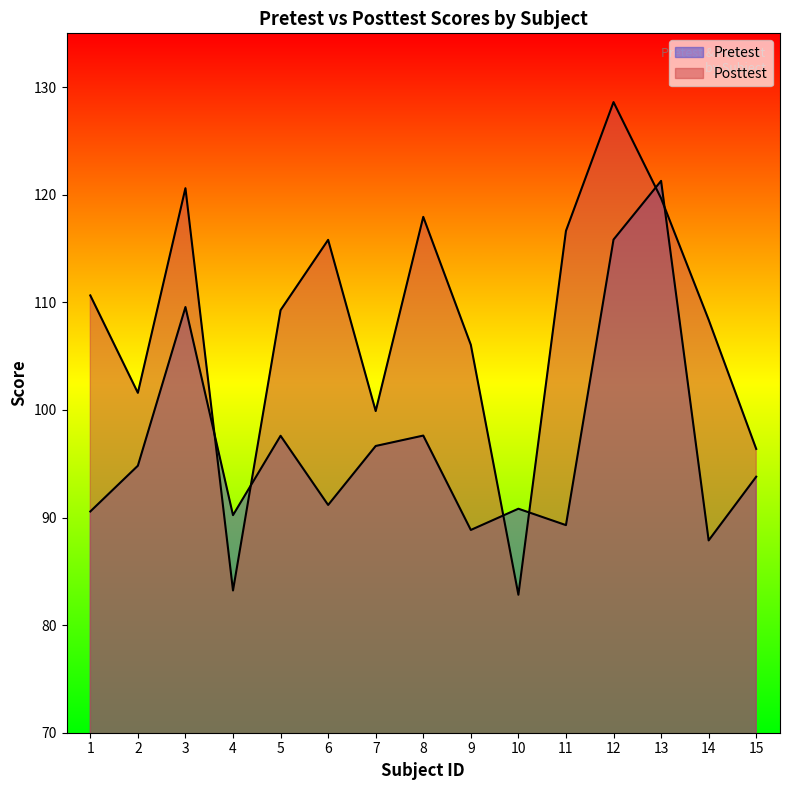

Is it true that Pretest equals 73.5 at 12?

False